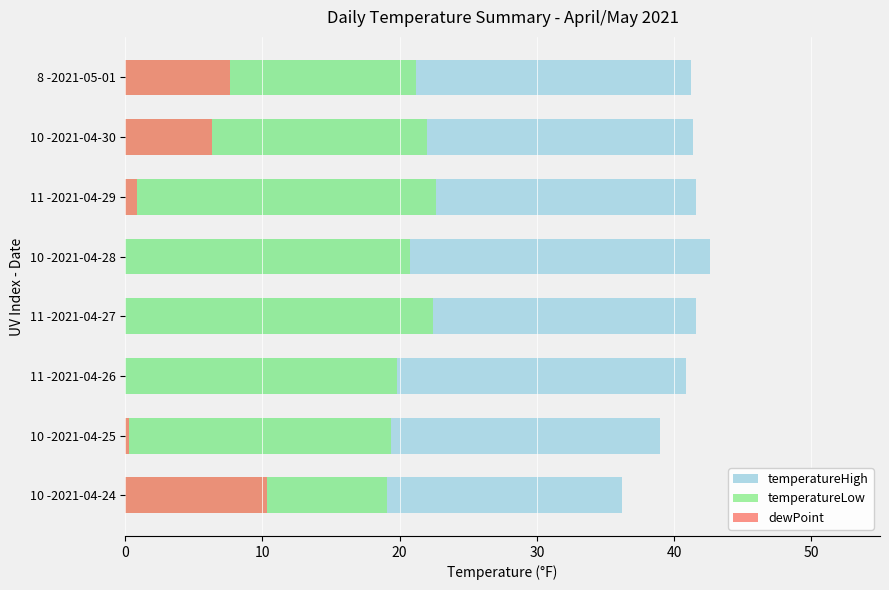

What is the maximum value for temperatureLow?

22.6